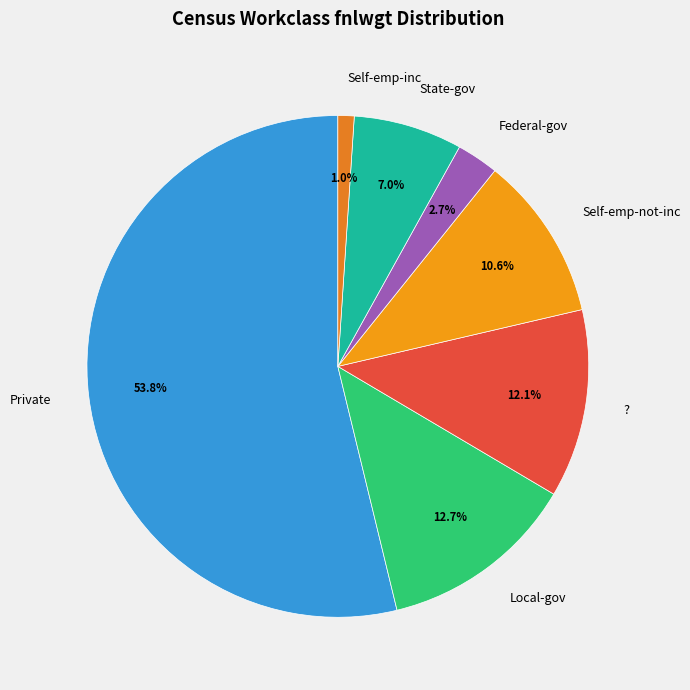

Combined, do Self-emp-inc and Self-emp-not-inc account for over 50%?

No